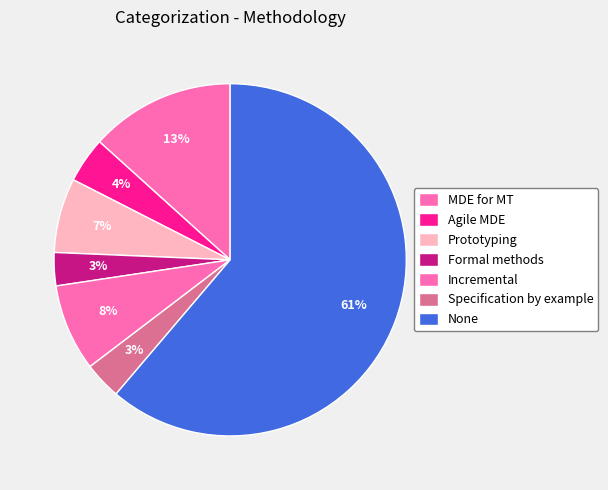

Do Formal methods and MDE for MT together represent more than half of the pie?

No